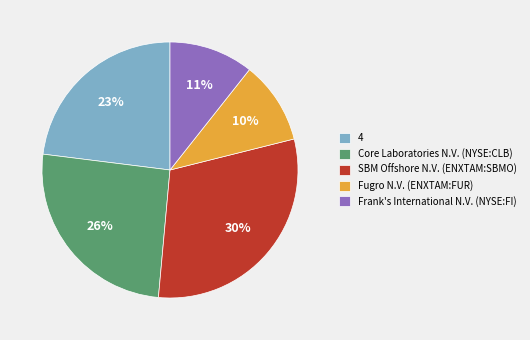

To the nearest percent, what is the difference between the largest and smallest slice percentages?

20%